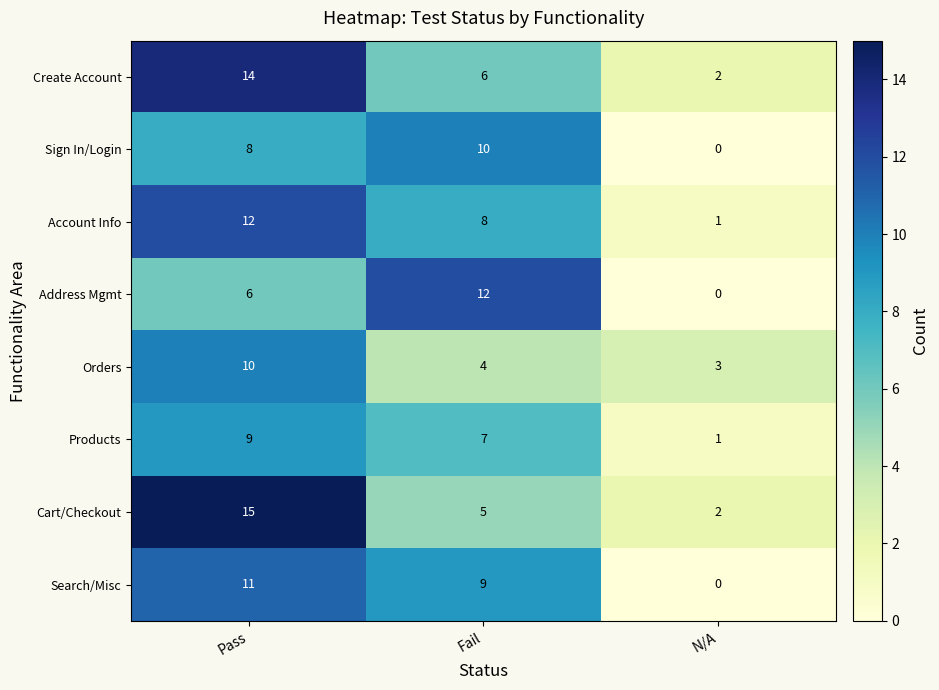

Is it true that Account Info equals 1 at N/A?

True